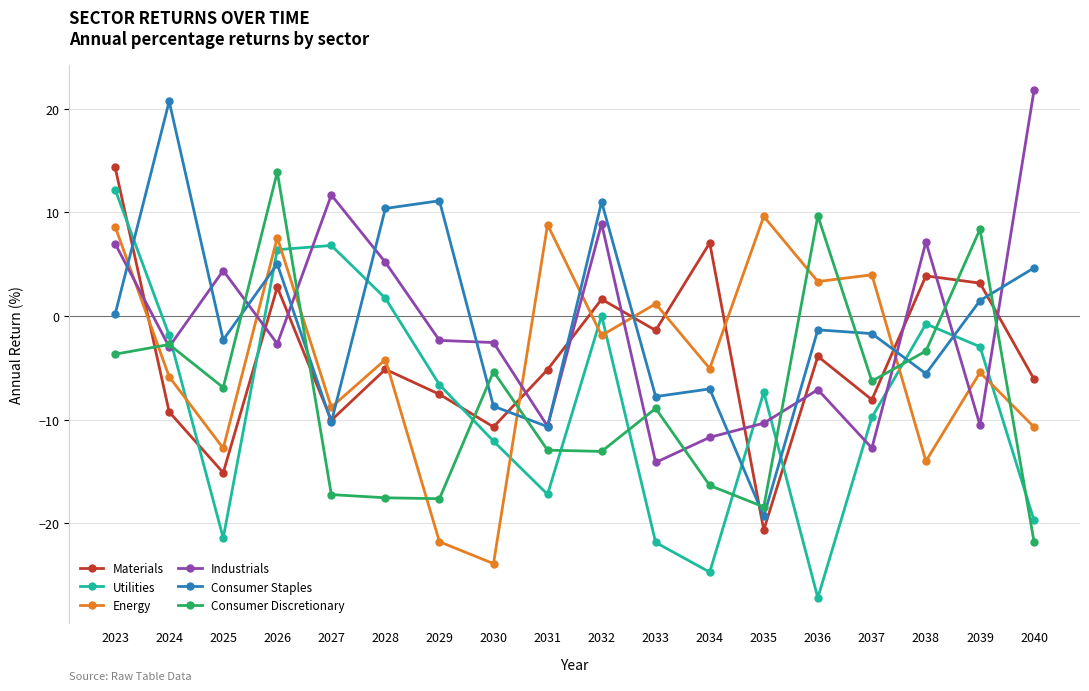

What is the difference between the maximum and minimum values in the Consumer Staples series?

40.0